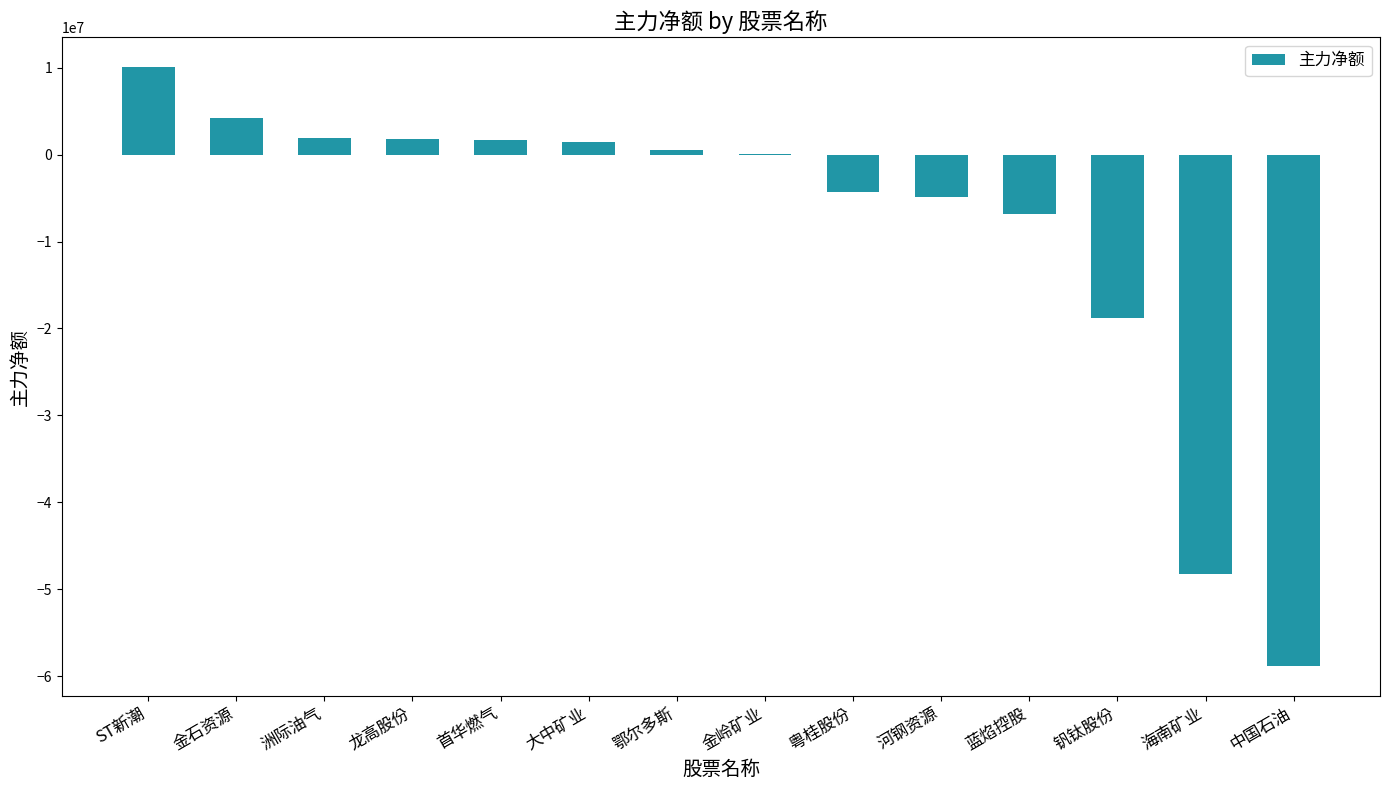

Are the bars horizontal?

No